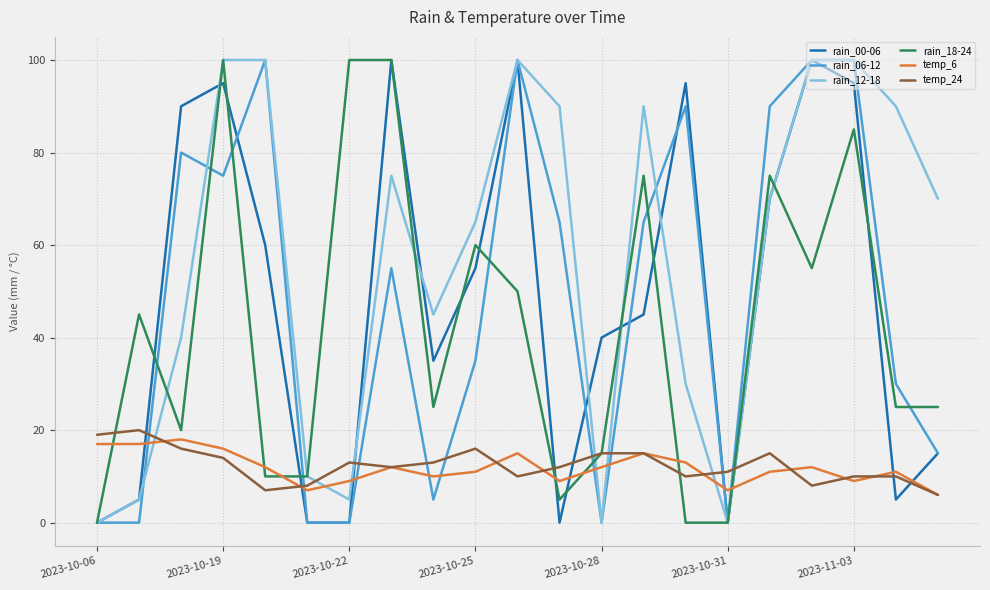

What is the maximum value shown in the chart?

100